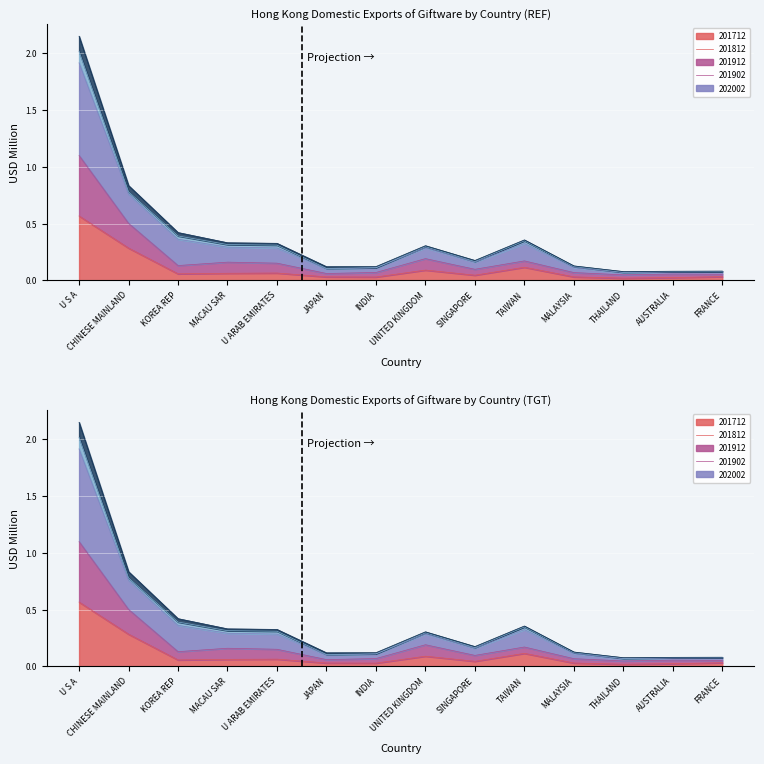

Which category has the lowest value in the 201812 series?

THAILAND